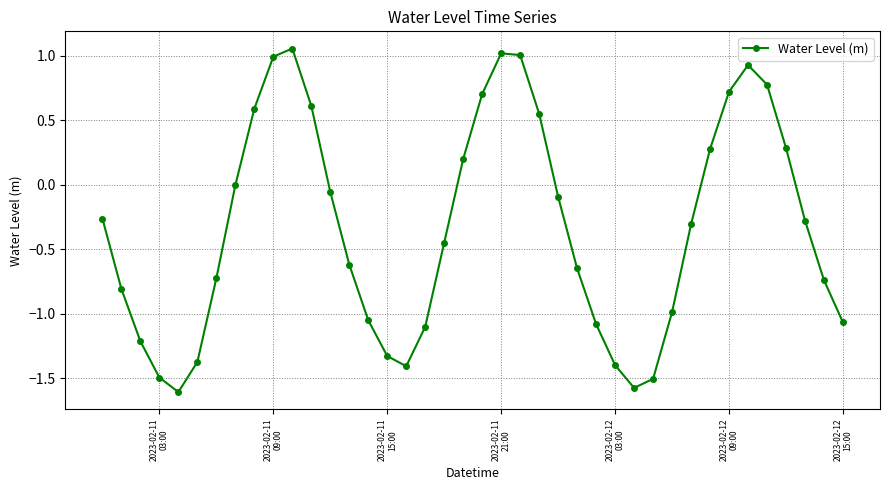

What is the value of the 6th point from the left?

-1.4